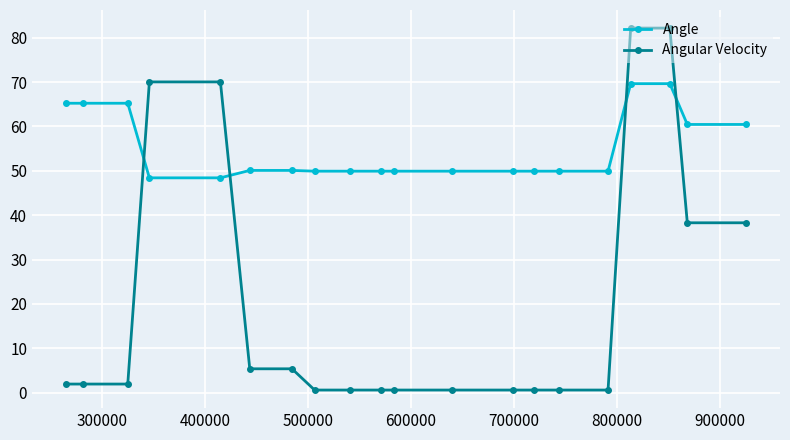

What is the average value of the Angle series?

55.1